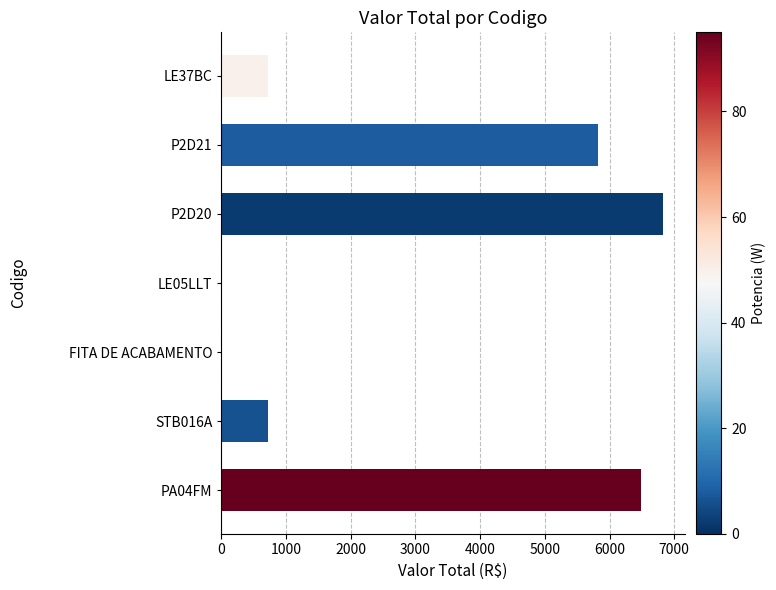

Reading bottom to top, transcribe all the data shown in this chart.

PA04FM=6491.6	STB016A=715.0	FITA DE ACABAMENTO=0.0	LE05LLT=0.0	P2D20=6825.0	P2D21=5824.0	LE37BC=715.0